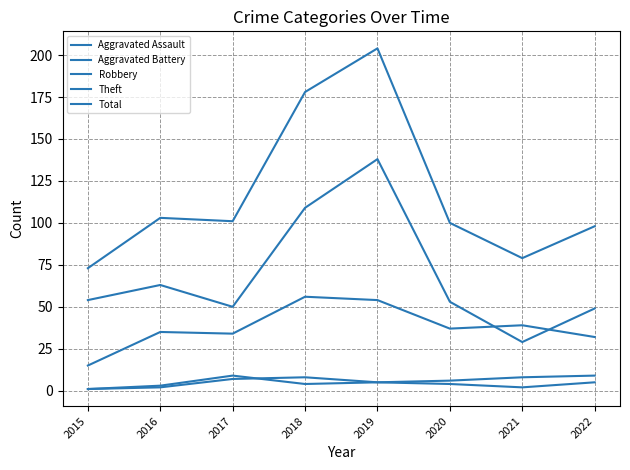

What is the sum of the Theft values at 2018 and 2017?

159